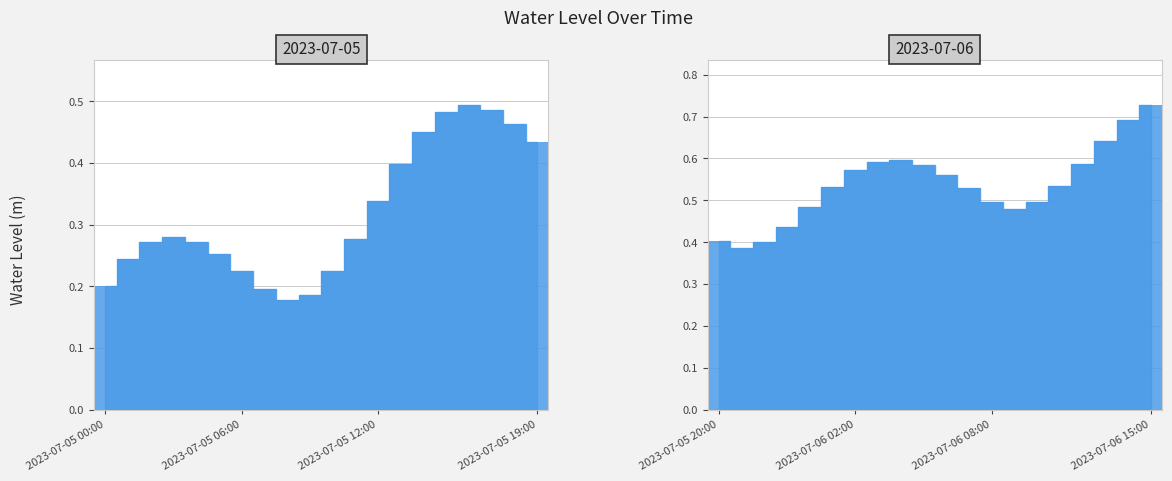

At how many categories does at least one series exceed 0?

20